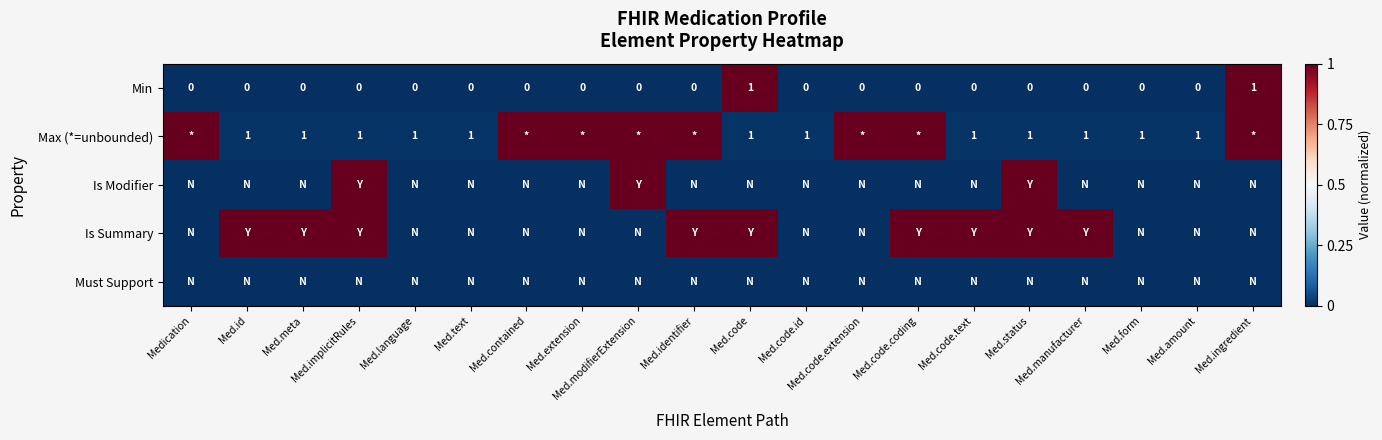

What is the difference between the Max (*=unbounded) values at Med.ingredient and Med.meta?

1.0